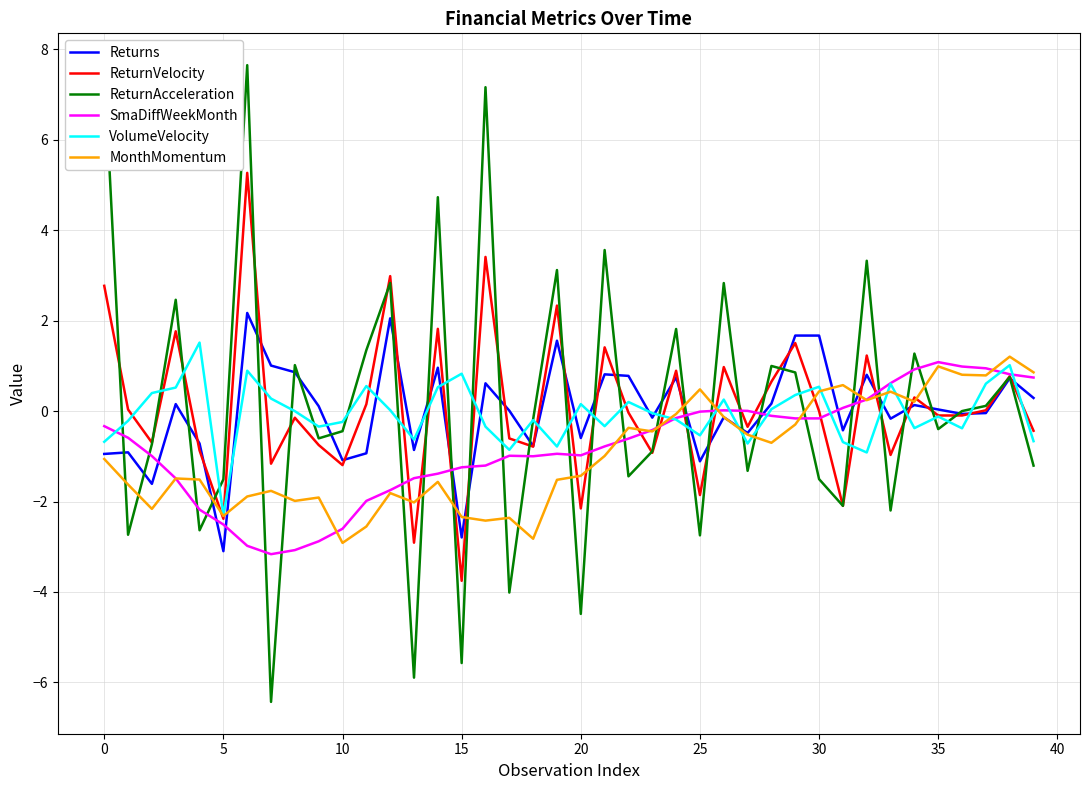

What is the lowest value of the VolumeVelocity series?

-2.3